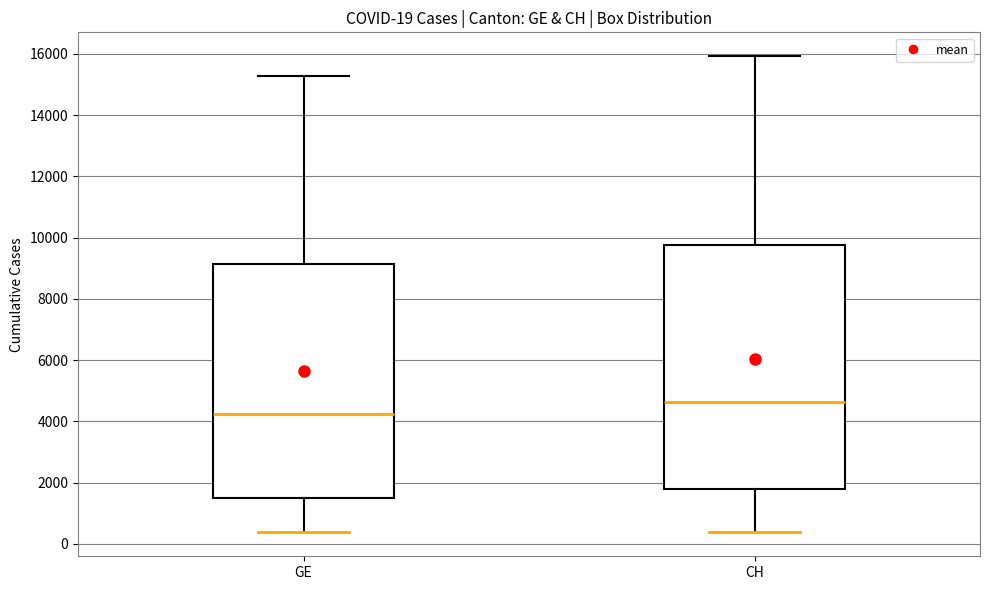

Which box is the tallest, from its lower edge to its upper edge?

CH